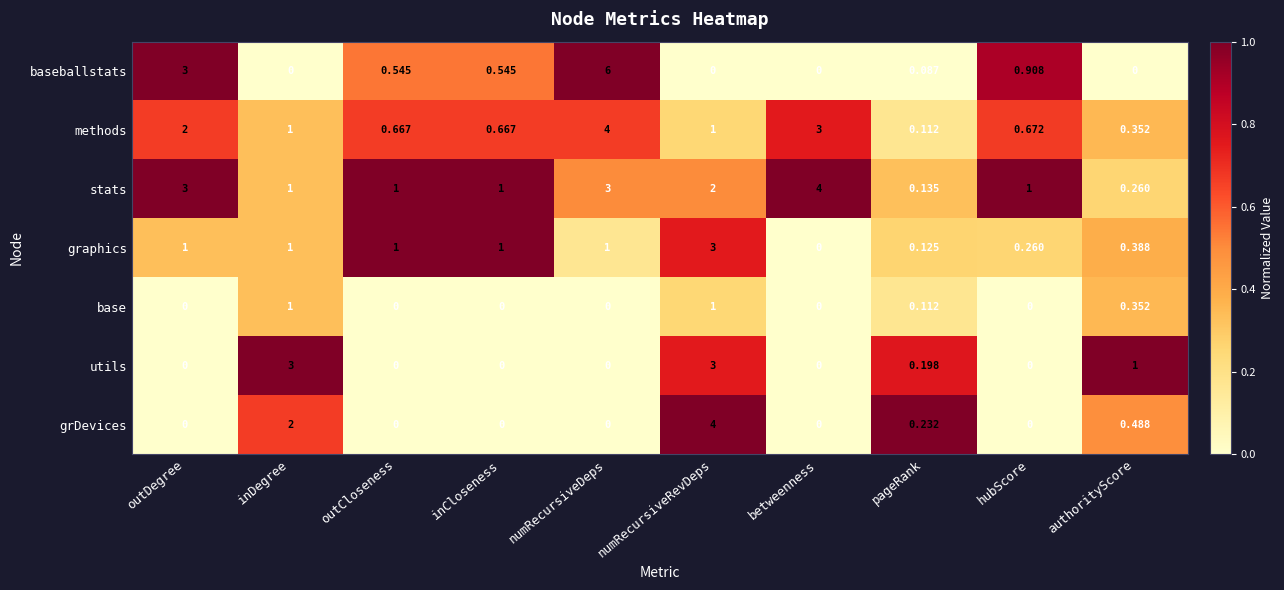

The stats series shows 1.0 at outDegree. True or false?

True